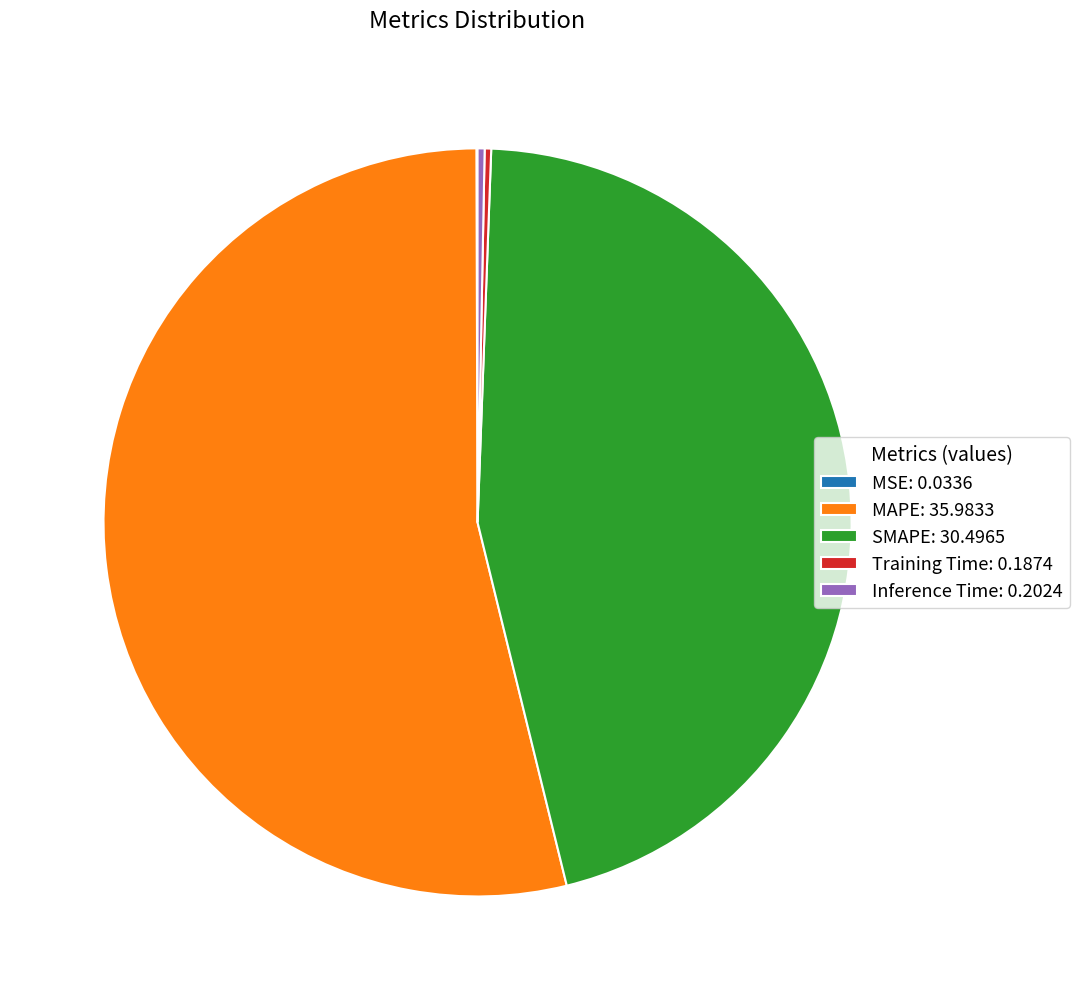

What is the majority slice?

MAPE